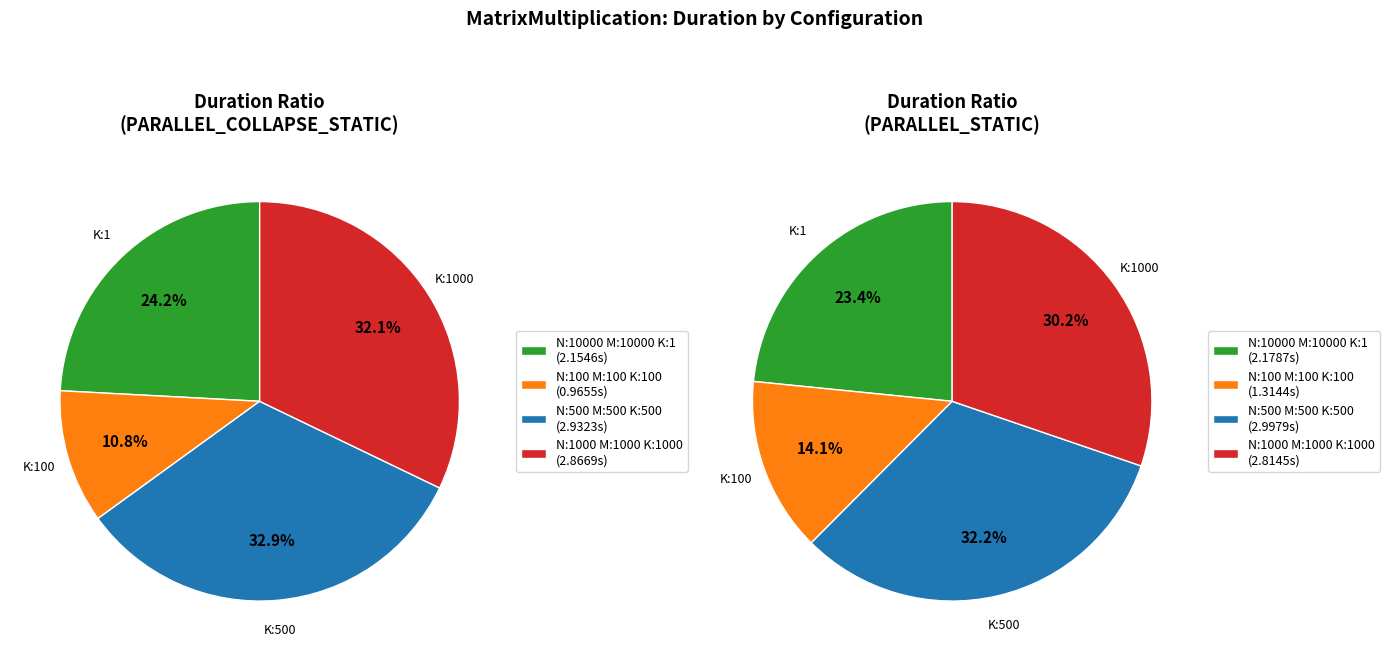

What percentage is the N:500_M:500_K:500_ slice, to the nearest percent?

33%